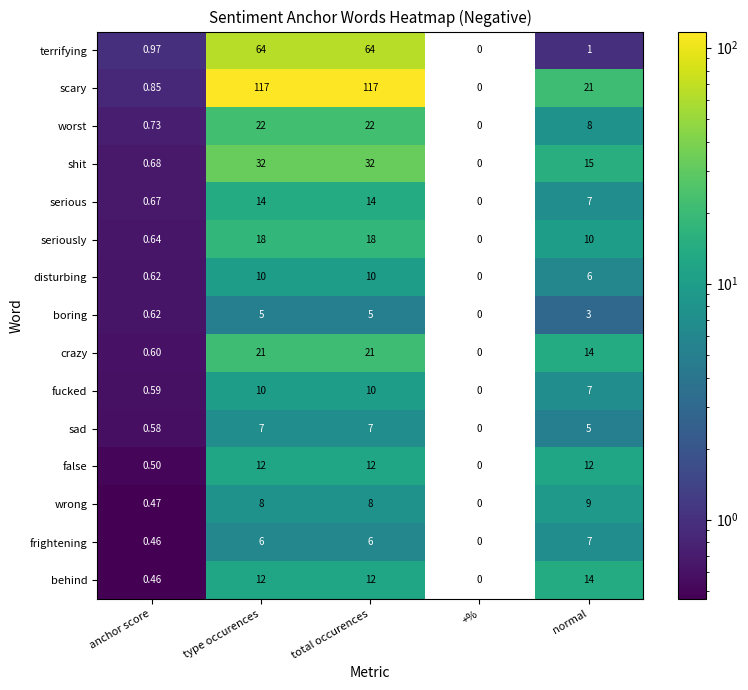

Is the value of false at normal greater than the value of crazy at anchor score?

Yes